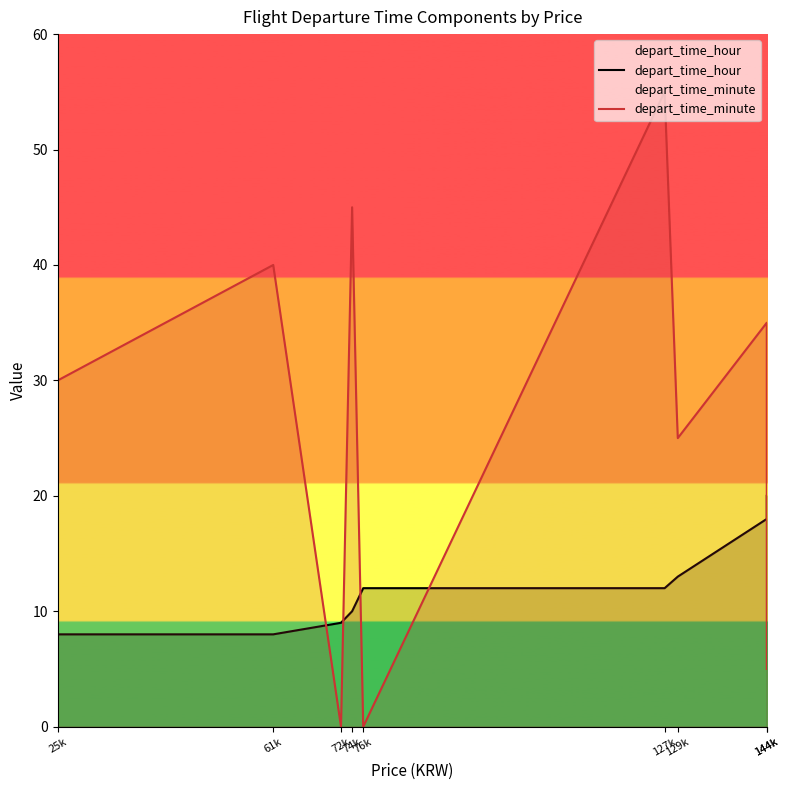

What is the maximum value shown in the chart?

55